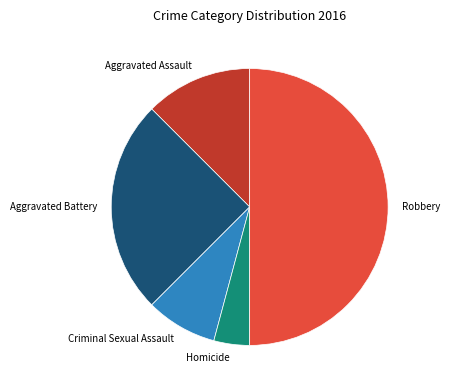

True or false: Aggravated Assault accounts for 12% of the total.

True